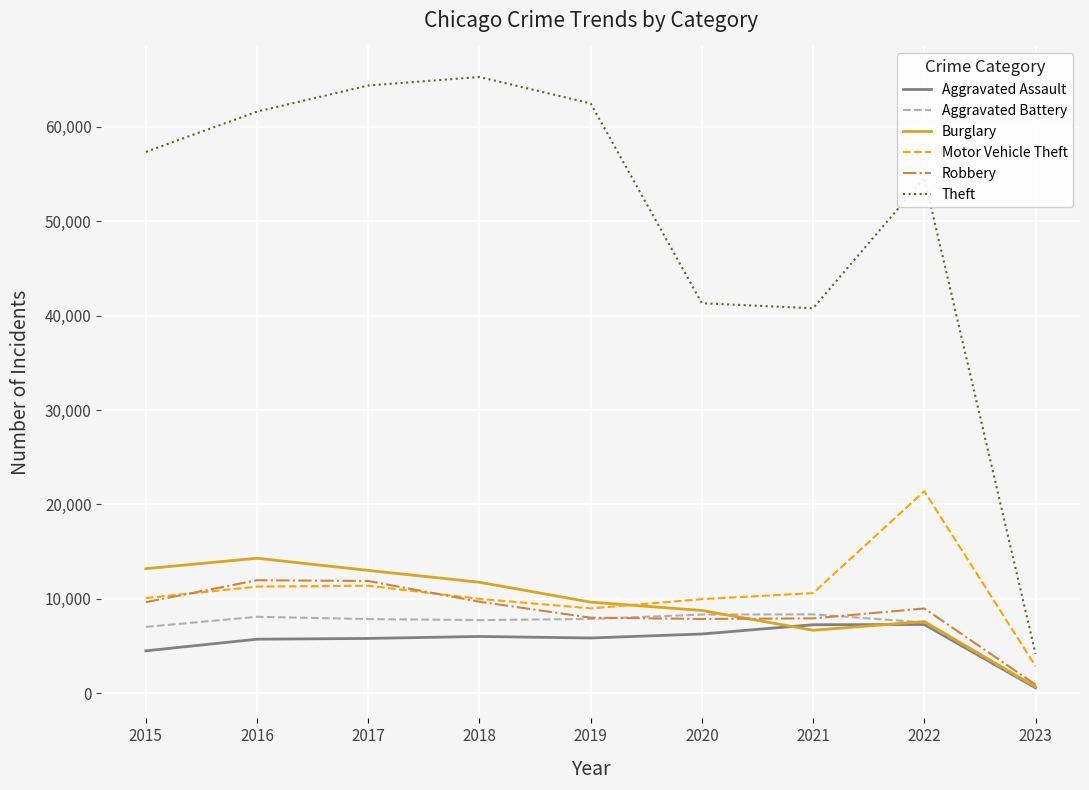

What is the total value across all series at 2016?

112950